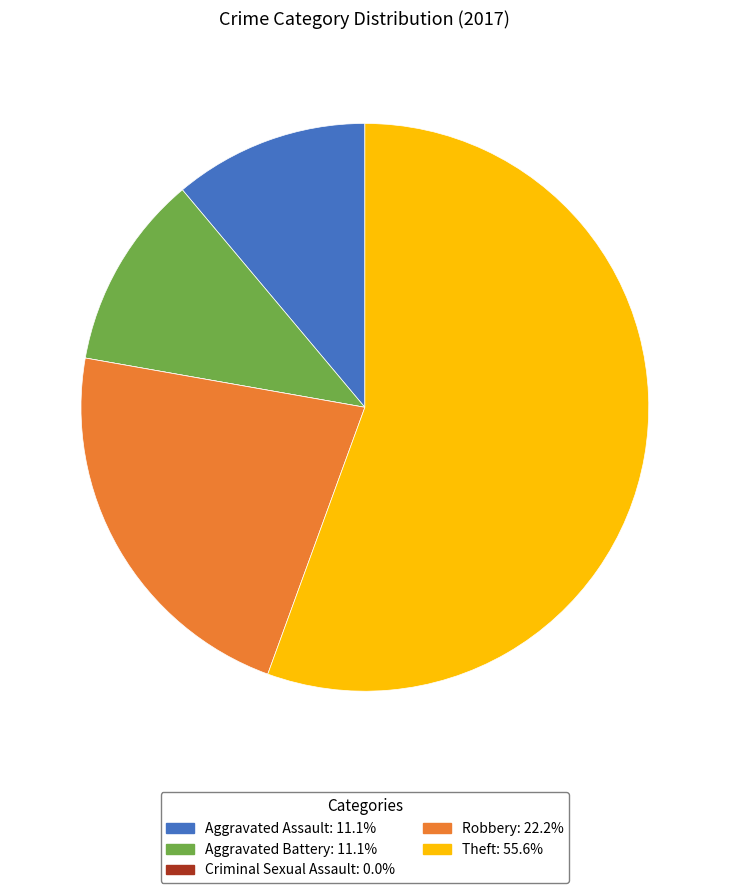

True or false: Aggravated Battery accounts for 11% of the total.

True